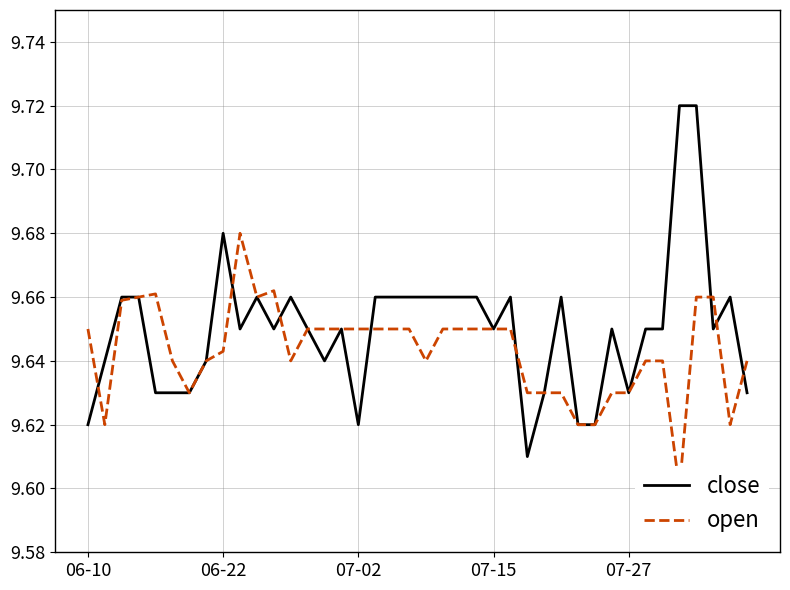

What is the approximate value of close at 07-02?

9.7